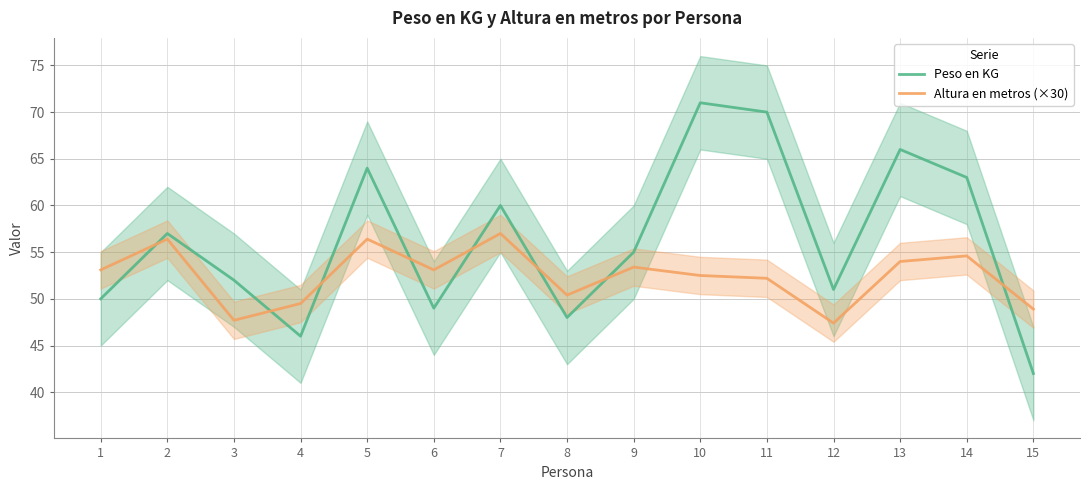

What is the total value across all series at 12?

98.4